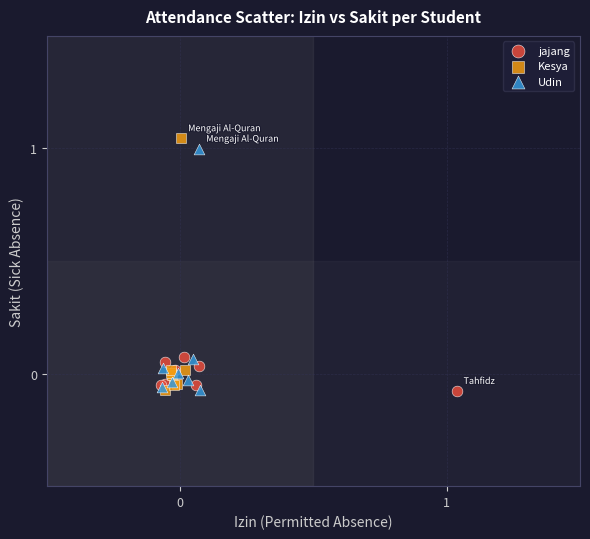

Which series contains the highest Y value?

Kesya